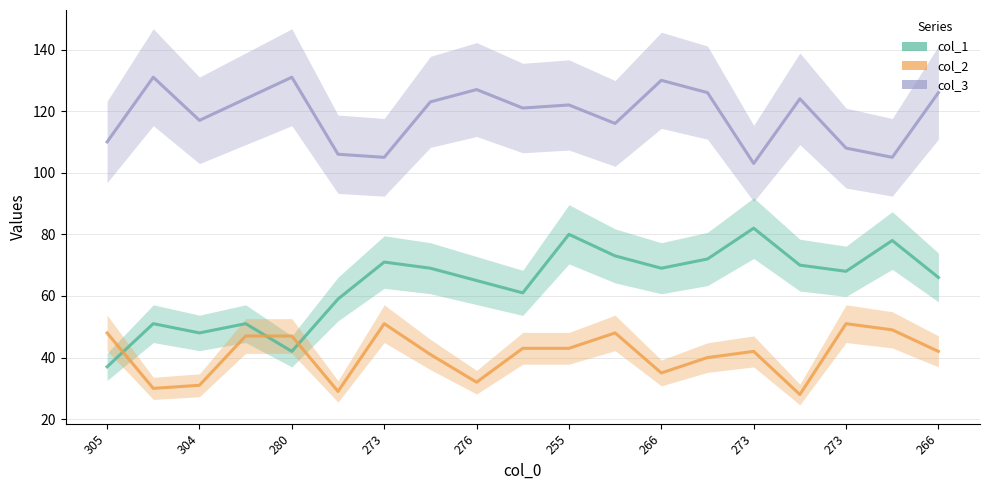

Reading left to right, extract all data points from this chart.

col_1: 37	51	48	51	42	59	71	69	65	61	80	73	69	72	82	70	68	78	66
col_3: 110	131	117	124	131	106	105	123	127	121	122	116	130	126	103	124	108	105	126
col_2: 48	30	31	47	47	29	51	41	32	43	43	48	35	40	42	28	51	49	42